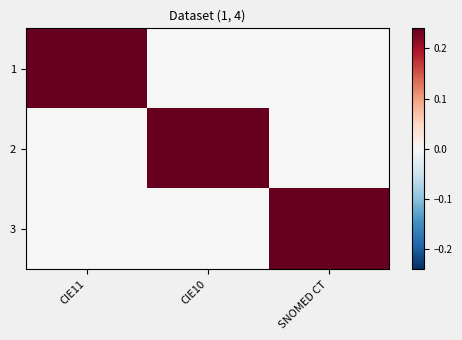

Reading left to right, extract all data points from this chart.

1: CIE11=1	CIE10=0	SNOMED CT=0
2: CIE11=0	CIE10=1	SNOMED CT=0
3: CIE11=0	CIE10=0	SNOMED CT=1